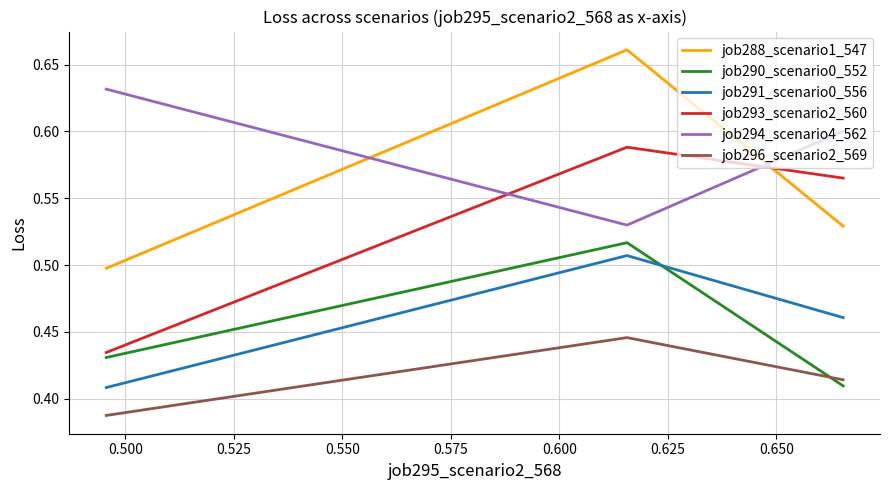

At how many categories does at least one series exceed 0?

3